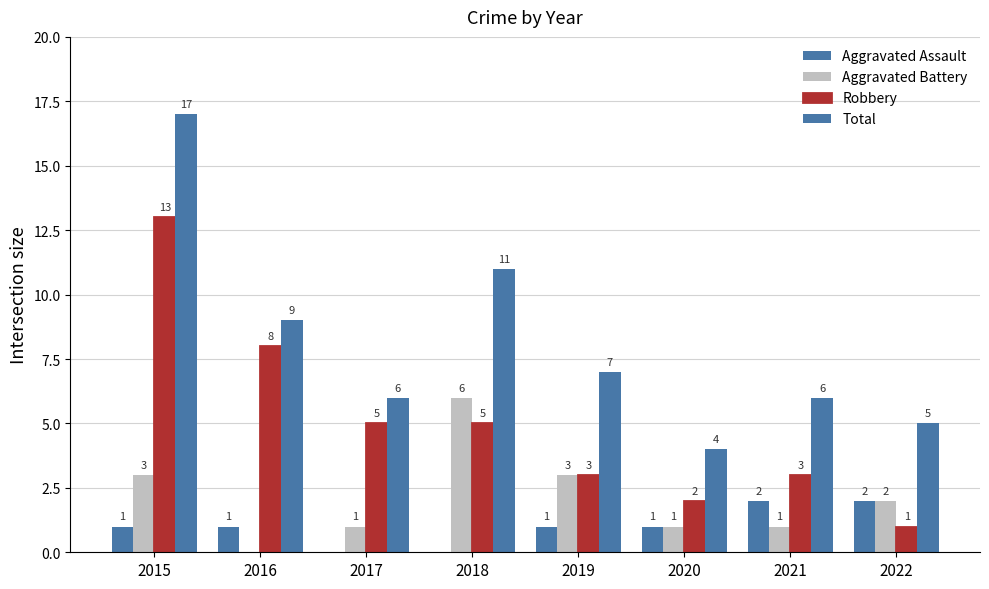

The Total series shows 3 at 2016. True or false?

False